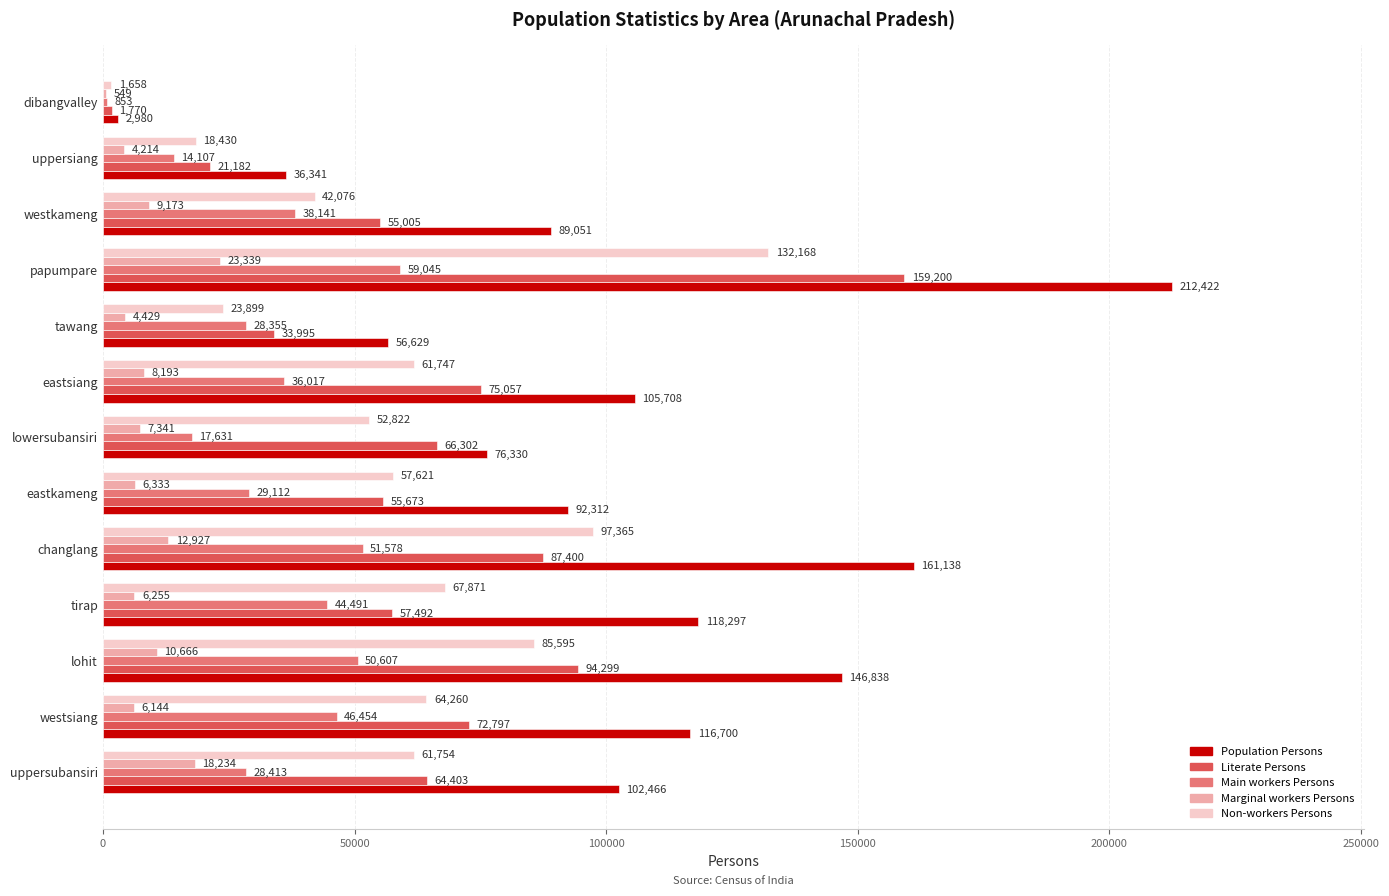

Which series has the largest total across all categories?

Population Persons